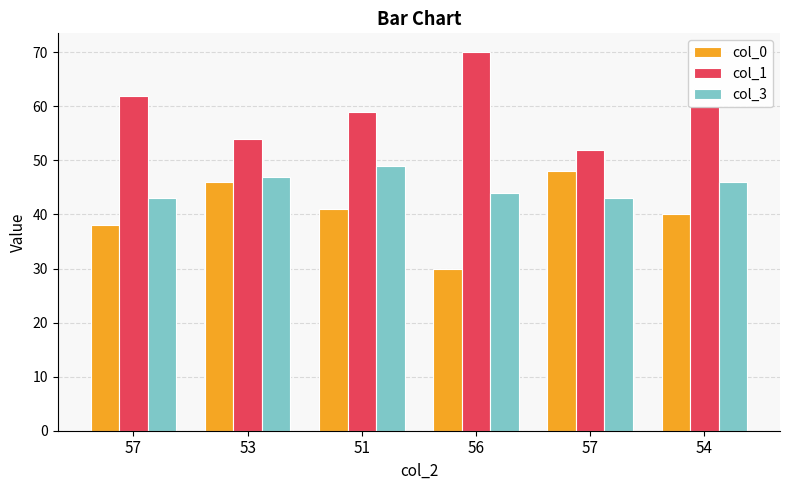

What are all the series names shown in the legend?

col_0, col_1, col_3